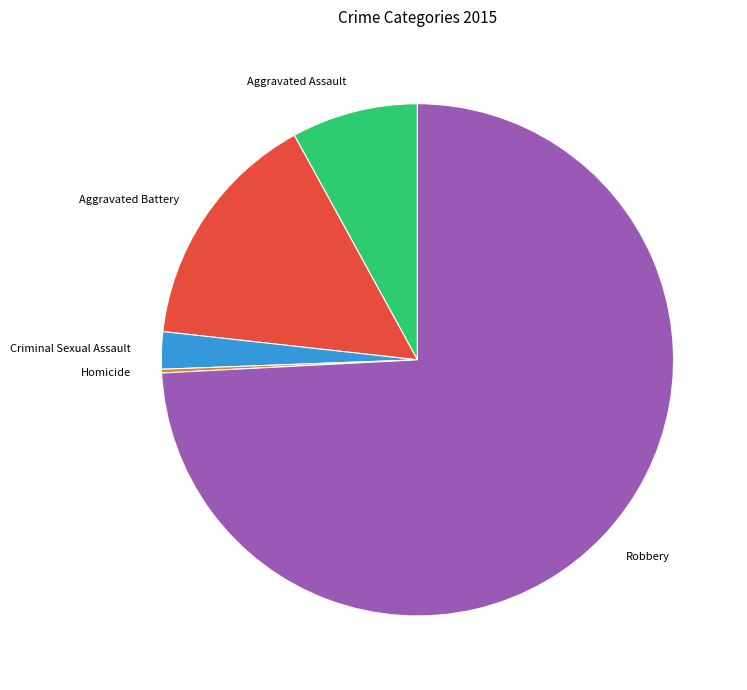

Is there any slice that represents more than half of the pie?

Yes